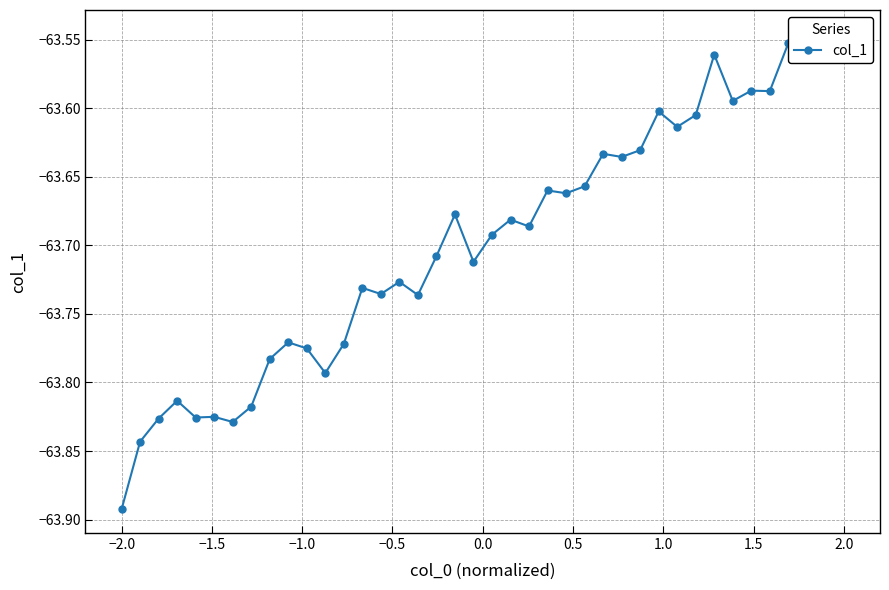

What is the sum of all values?

-2547.9